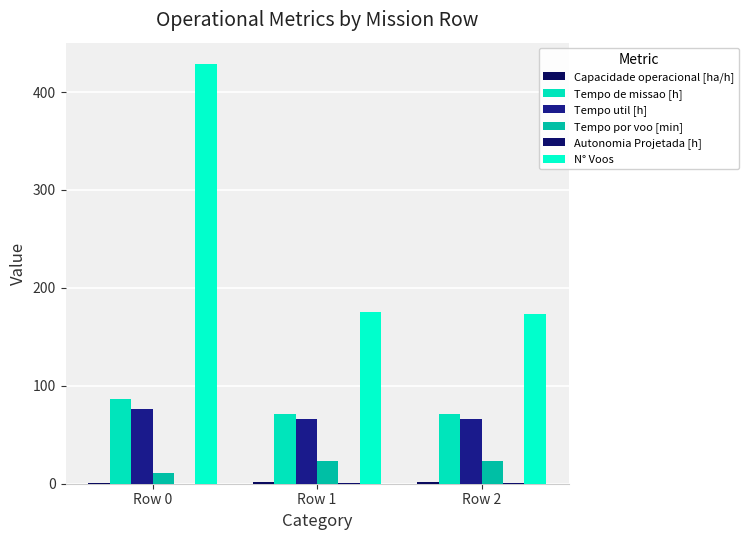

Count the number of categories in the chart.

3